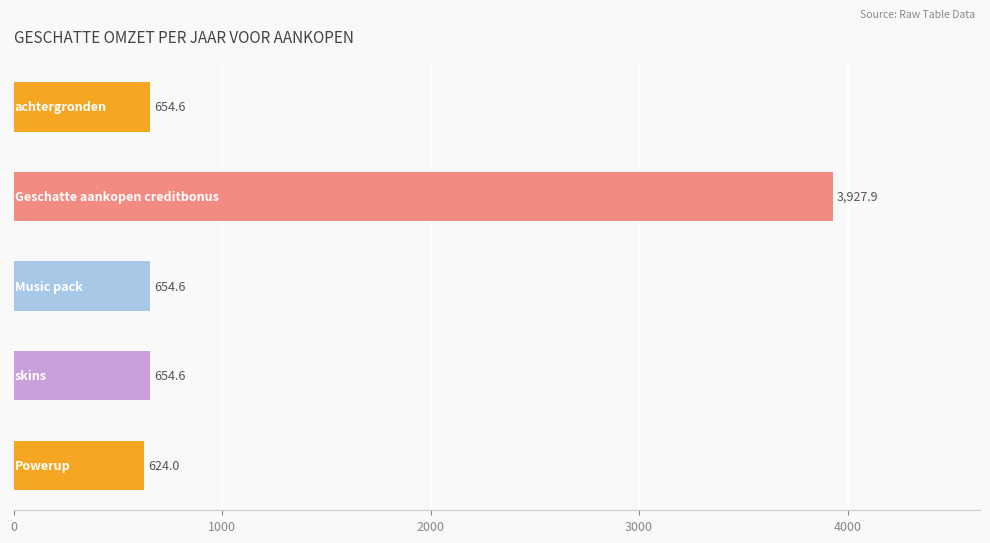

What is the difference between the maximum and minimum values?

3303.9